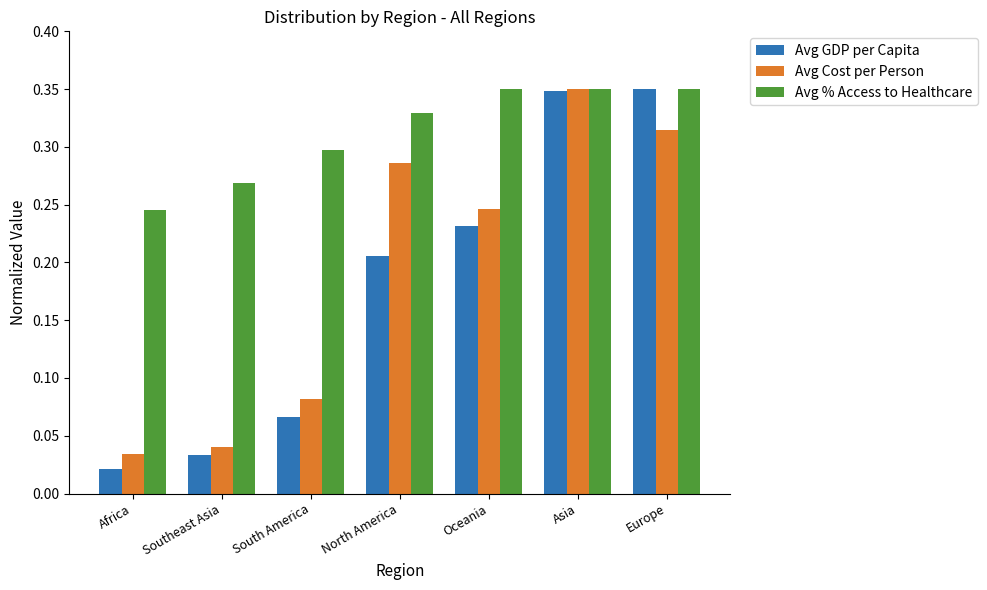

Which series has the widest spread of values?

Avg GDP per Capita